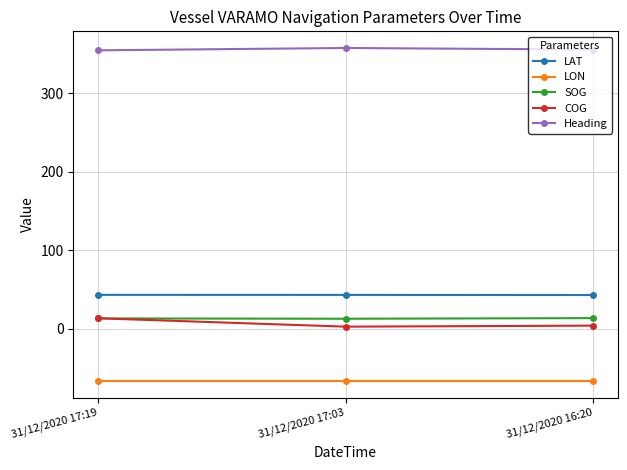

What is the spread (max minus min) of values at 31/12/2020 16:20?

423.0